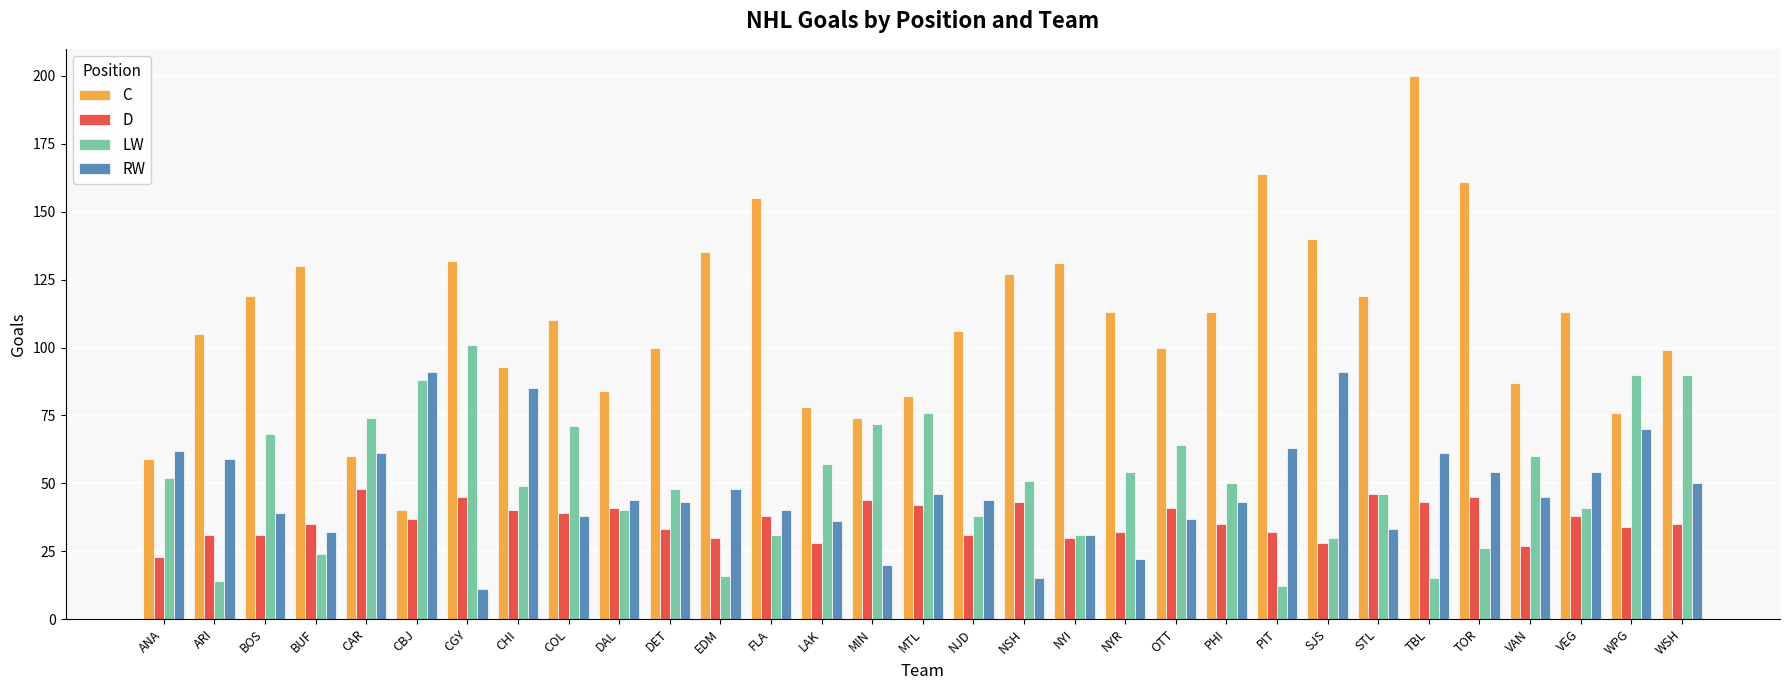

Which label corresponds to the largest value in the chart?

TBL